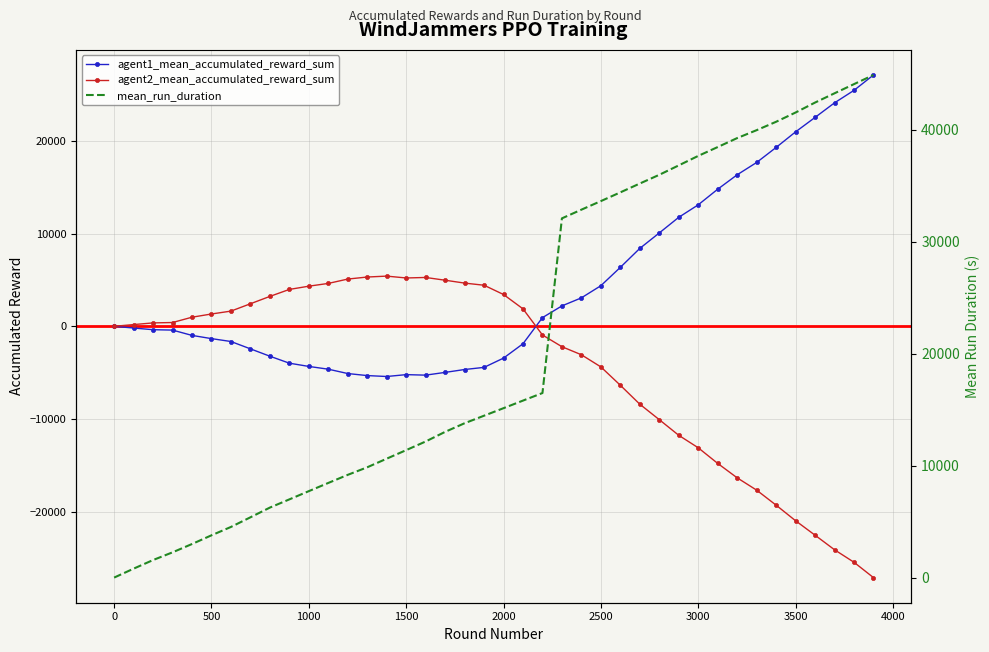

Reading right to left, transcribe all the data shown in this chart.

agent1_mean_accumulated_reward_sum: 27099.0	25444.0	24096.0	22525.0	20967.0	19286.0	17667.0	16339.0	14783.0	13099.0	11754.0	10067.0	8400.0	6357.0	4378.0	3068.0	2200.0	936.0	-1882.0	-3430.0	-4429.0	-4660.0	-4970.0	-5267.0	-5212.0	-5413.0	-5314.0	-5094.0	-4625.0	-4327.0	-3977.0	-3225.0	-2431.0	-1639.0	-1328.0	-981.0	-408.0	-366.0	-186.0	0.0
agent2_mean_accumulated_reward_sum: -27099.0	-25444.0	-24096.0	-22525.0	-20967.0	-19286.0	-17667.0	-16339.0	-14783.0	-13099.0	-11754.0	-10067.0	-8400.0	-6357.0	-4378.0	-3068.0	-2200.0	-936.0	1882.0	3430.0	4429.0	4660.0	4970.0	5267.0	5212.0	5413.0	5314.0	5094.0	4625.0	4327.0	3977.0	3225.0	2431.0	1639.0	1328.0	981.0	408.0	366.0	186.0	0.0
mean_run_duration: 44902.8	44088.6	43269.3	42442.4	41552.5	40725.8	39975.7	39268.8	38467.4	37677.6	36830.9	35988.8	35210.1	34420.3	33640.4	32875.5	32099.5	16497.5	15821.6	15143.9	14471.5	13798.9	13028.0	12168.2	11396.4	10633.3	9864.3	9189.7	8465.1	7733.2	6997.3	6264.7	5395.8	4535.3	3788.5	3010.5	2267.3	1578.9	808.3	11.6